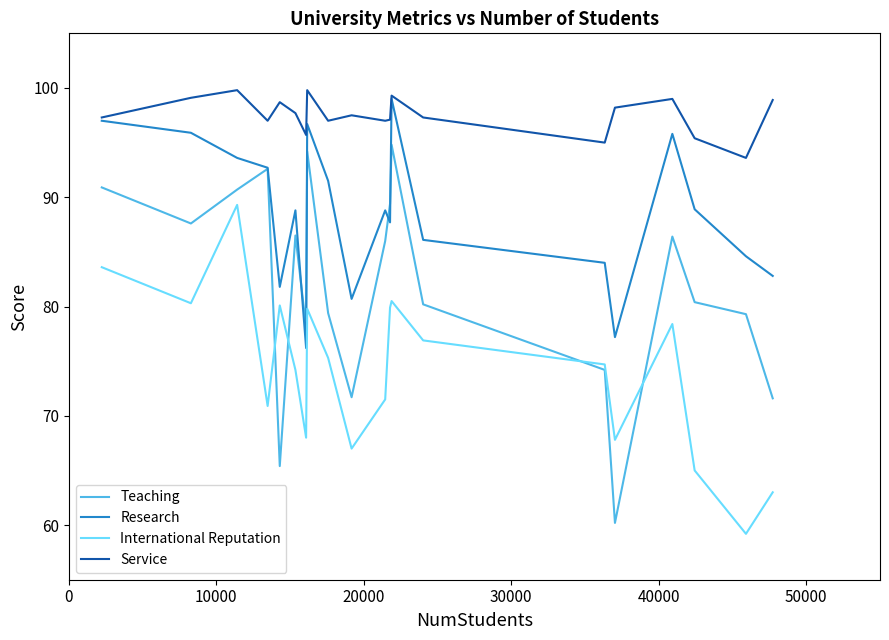

Rank the series by their maximum value, from highest to lowest.

Service, Research, Teaching, International Reputation